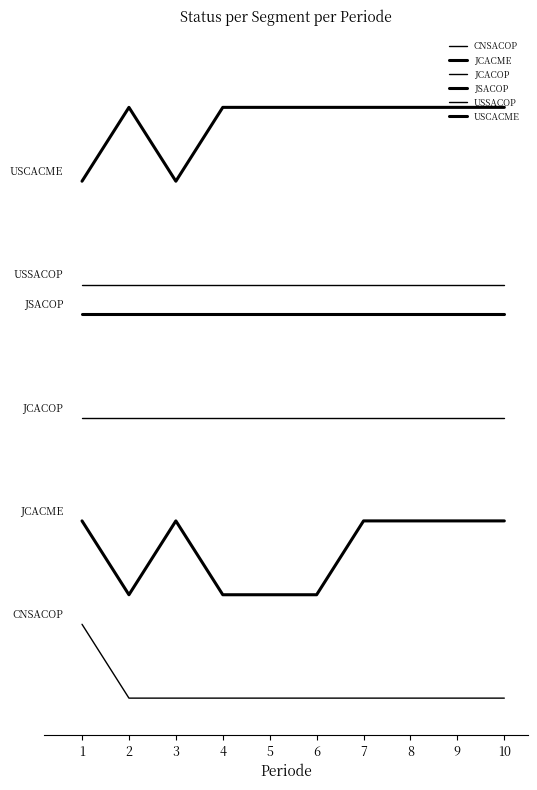

The value of USCACME at 4 is 14.0. True or false?

False